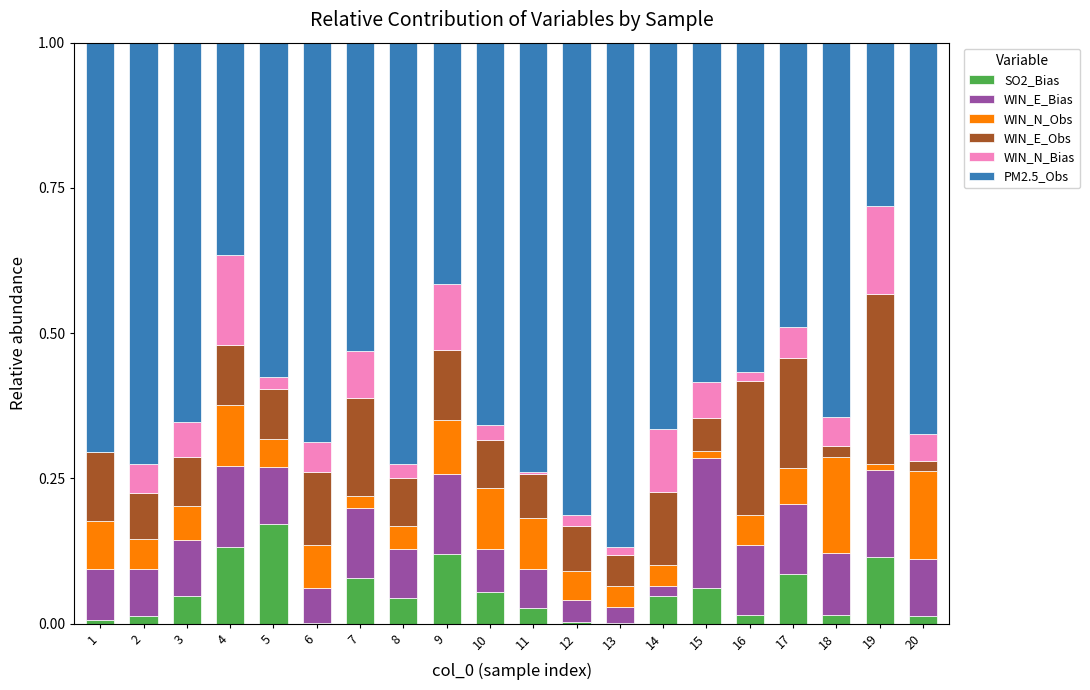

At how many categories does at least one series exceed 0?

20